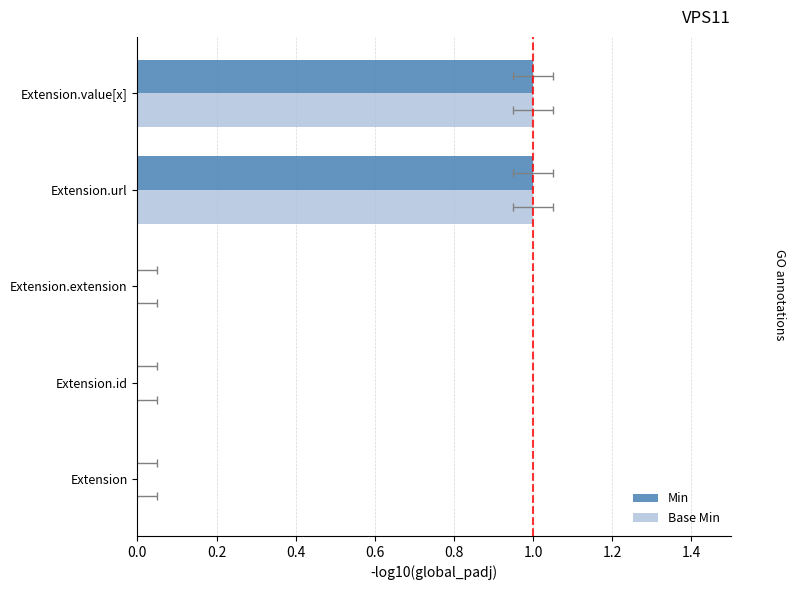

Is it true that Min equals 1 at Extension.extension?

False